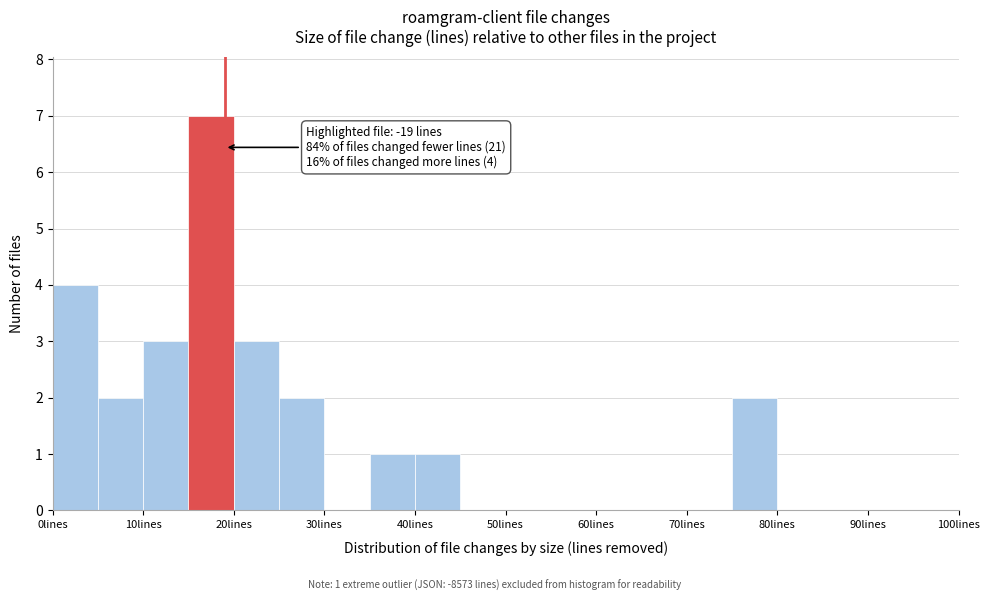

Which range on the x-axis has the tallest bar?

15 to 20